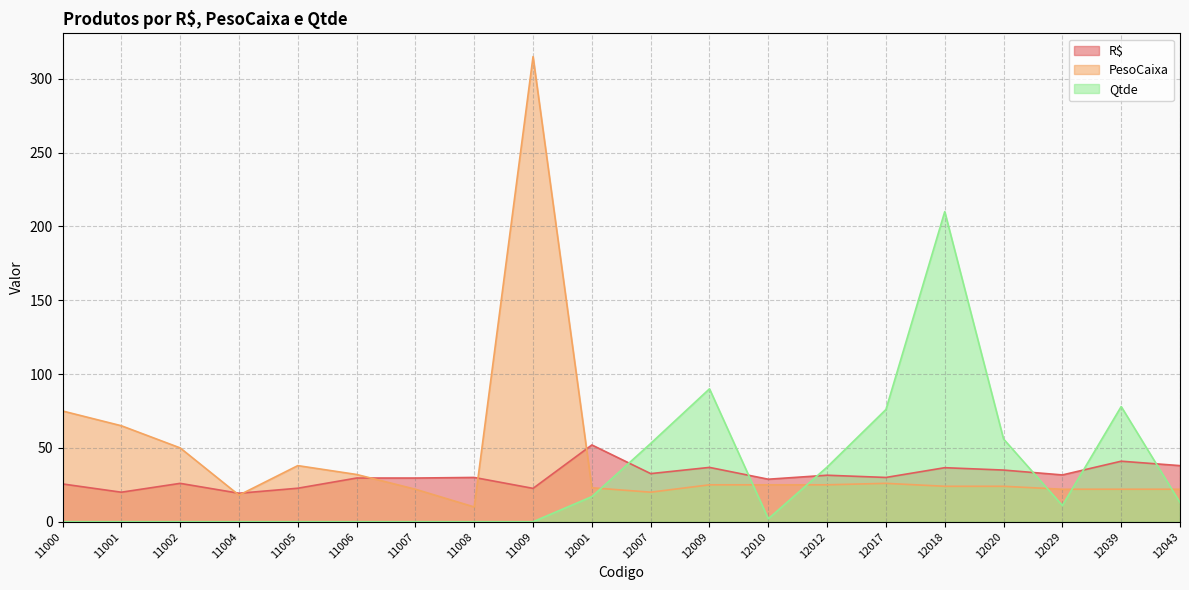

Reading right to left, transcribe all the data shown in this chart.

R$: 38.0	41.0	31.7	35.0	36.6	30.0	31.5	28.8	36.8	32.6	52.0	22.6	30.0	29.6	29.6	22.7	19.3	26.0	20.0	25.6
PesoCaixa: 22.0	22.0	22.0	24.0	24.0	26.0	25.0	25.0	25.0	20.0	23.0	315.0	10.0	22.0	32.0	38.0	18.0	50.0	65.0	75.0
Qtde: 13.0	78.0	11.0	56.0	210.0	76.0	37.0	2.0	90.0	53.0	17.0	0.0	0.0	0.0	0.0	0.0	0.0	0.0	0.0	0.0